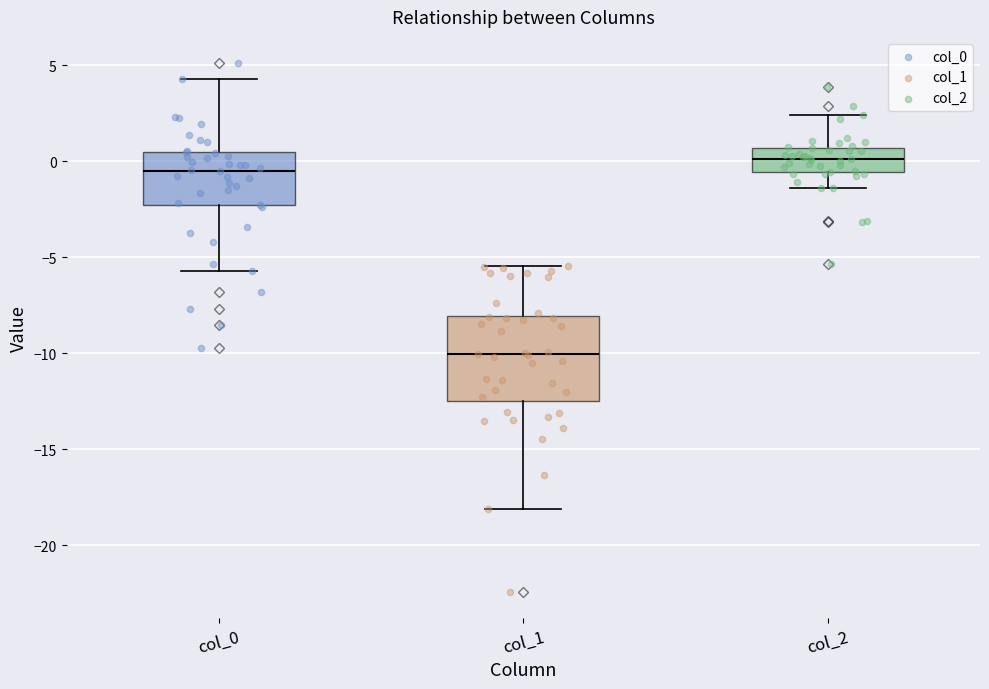

Which box is the tallest, from its lower edge to its upper edge?

col_1